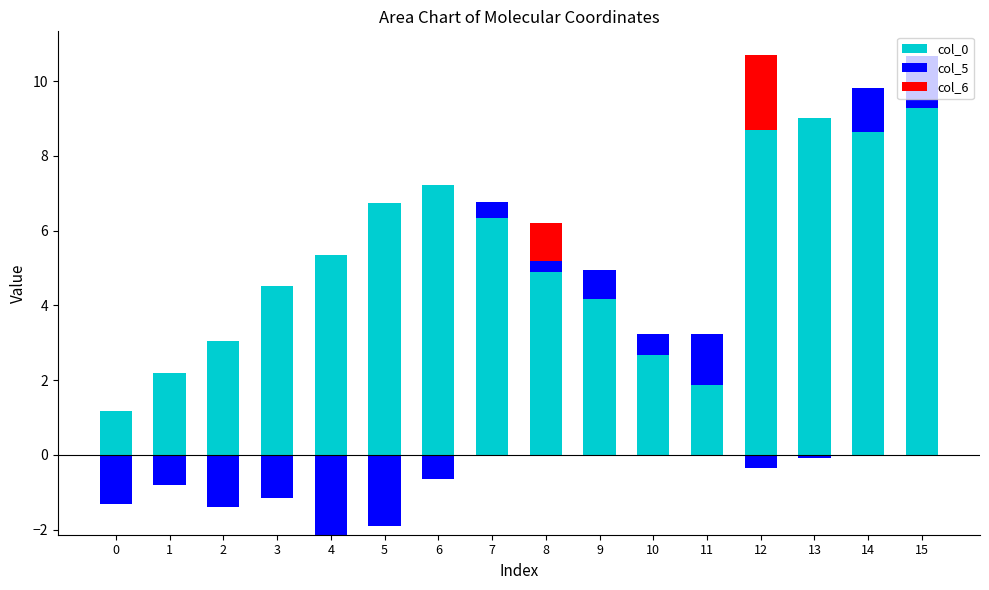

What is the difference between the maximum and minimum values in the col_6 series?

2.0